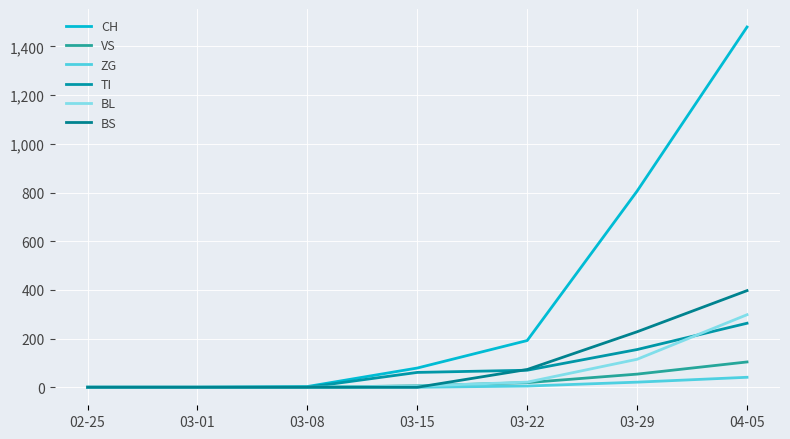

True or false: VS has a value of 53 at 03-01.

False